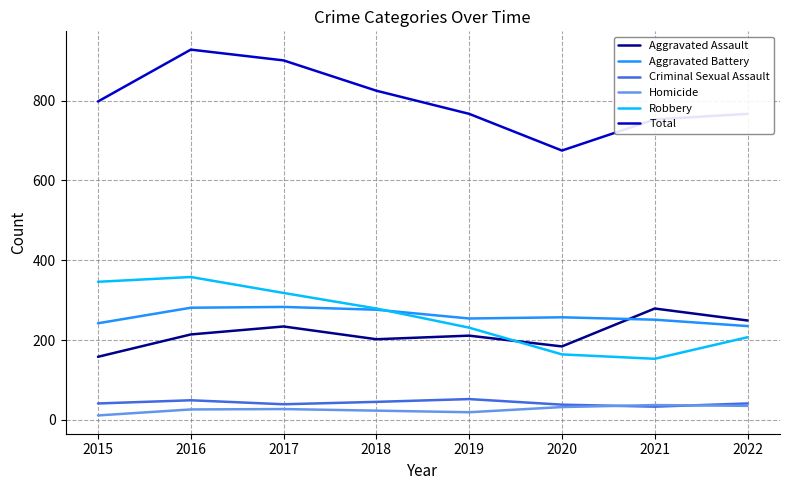

What are all the series names shown in the legend?

Aggravated Assault, Aggravated Battery, Criminal Sexual Assault, Homicide, Robbery, Total